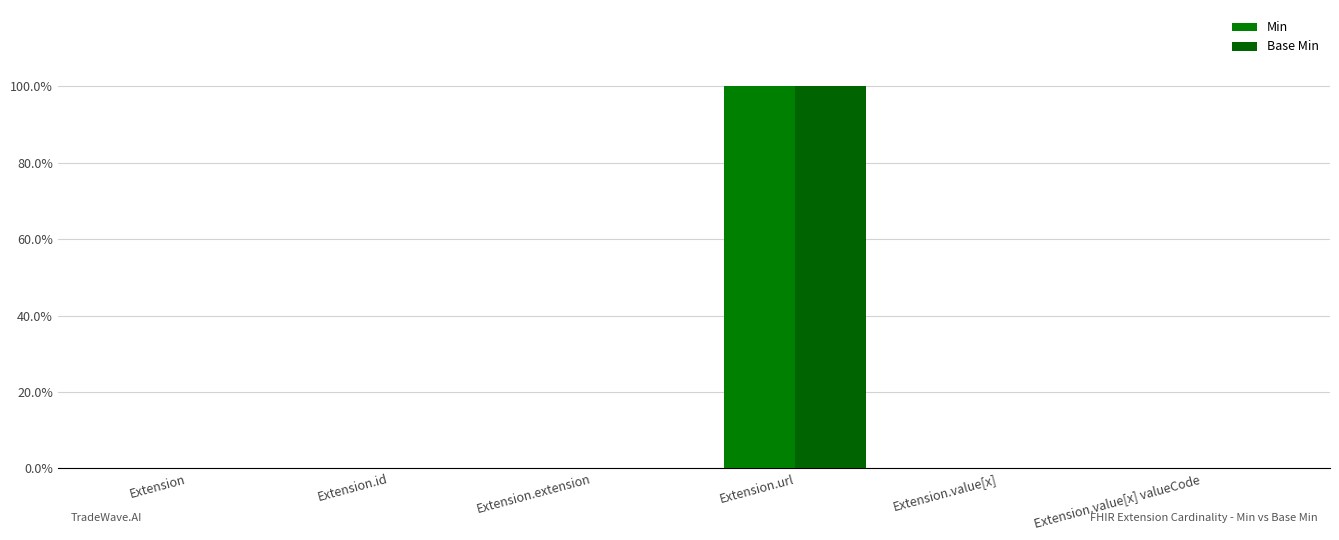

Is it true that Min equals -1 at Extension.id?

False